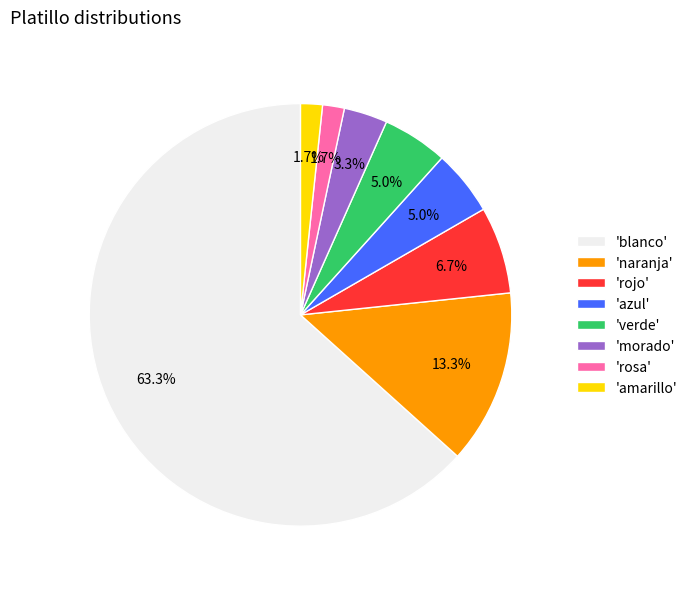

To the nearest percent, what is the difference between the largest and smallest slice percentages?

62%